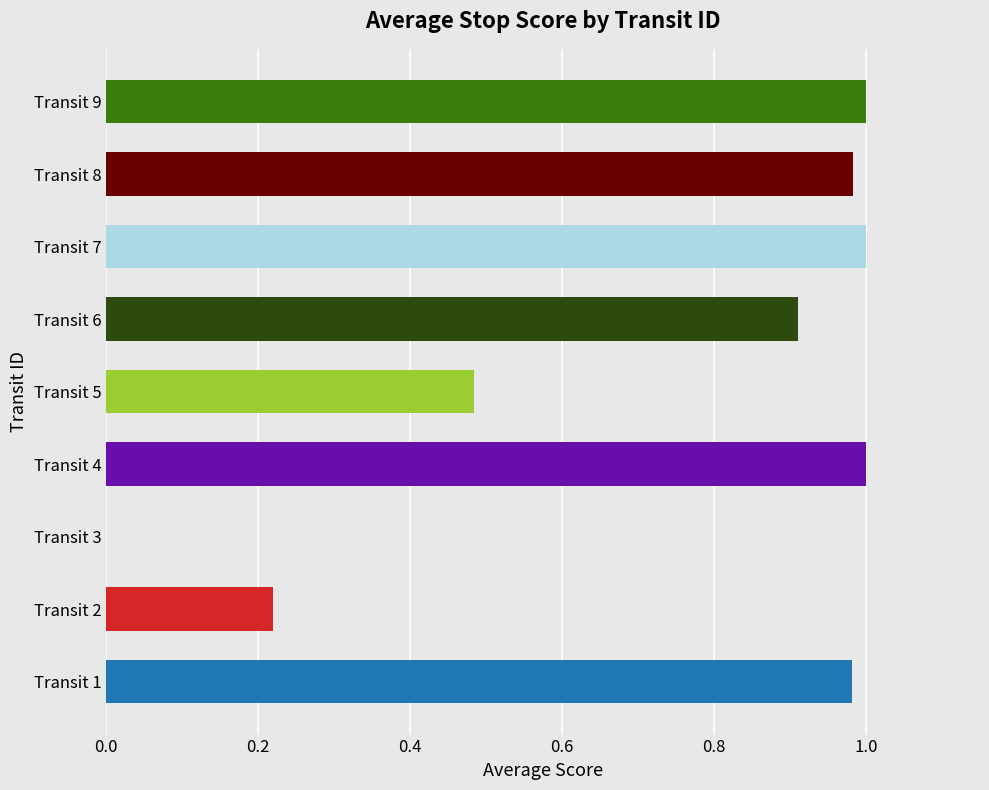

The chart shows a value of -0.5 at Transit 3. True or false?

False